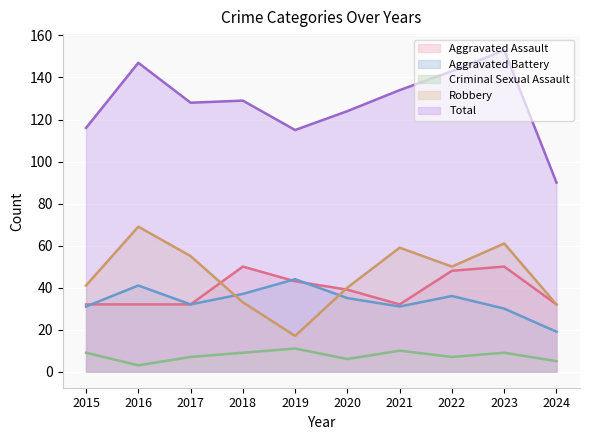

At which label does Total reach its minimum?

2024